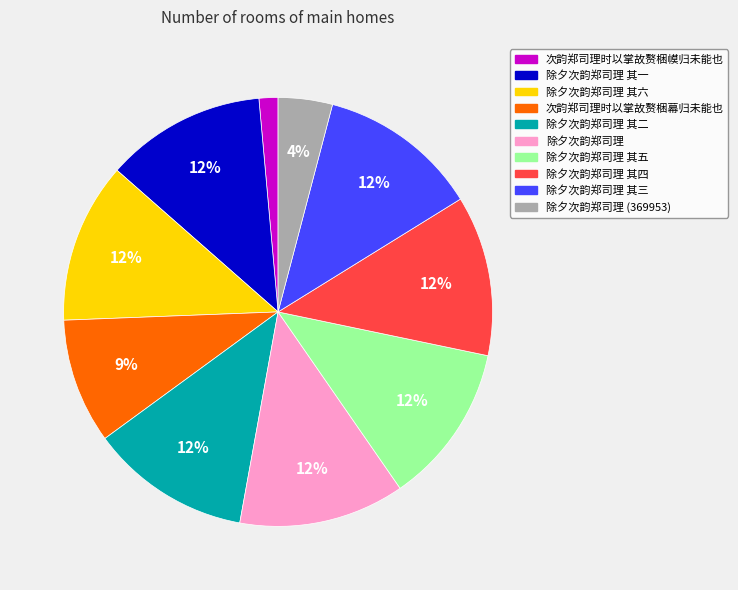

Is there any slice that represents more than half of the pie?

No